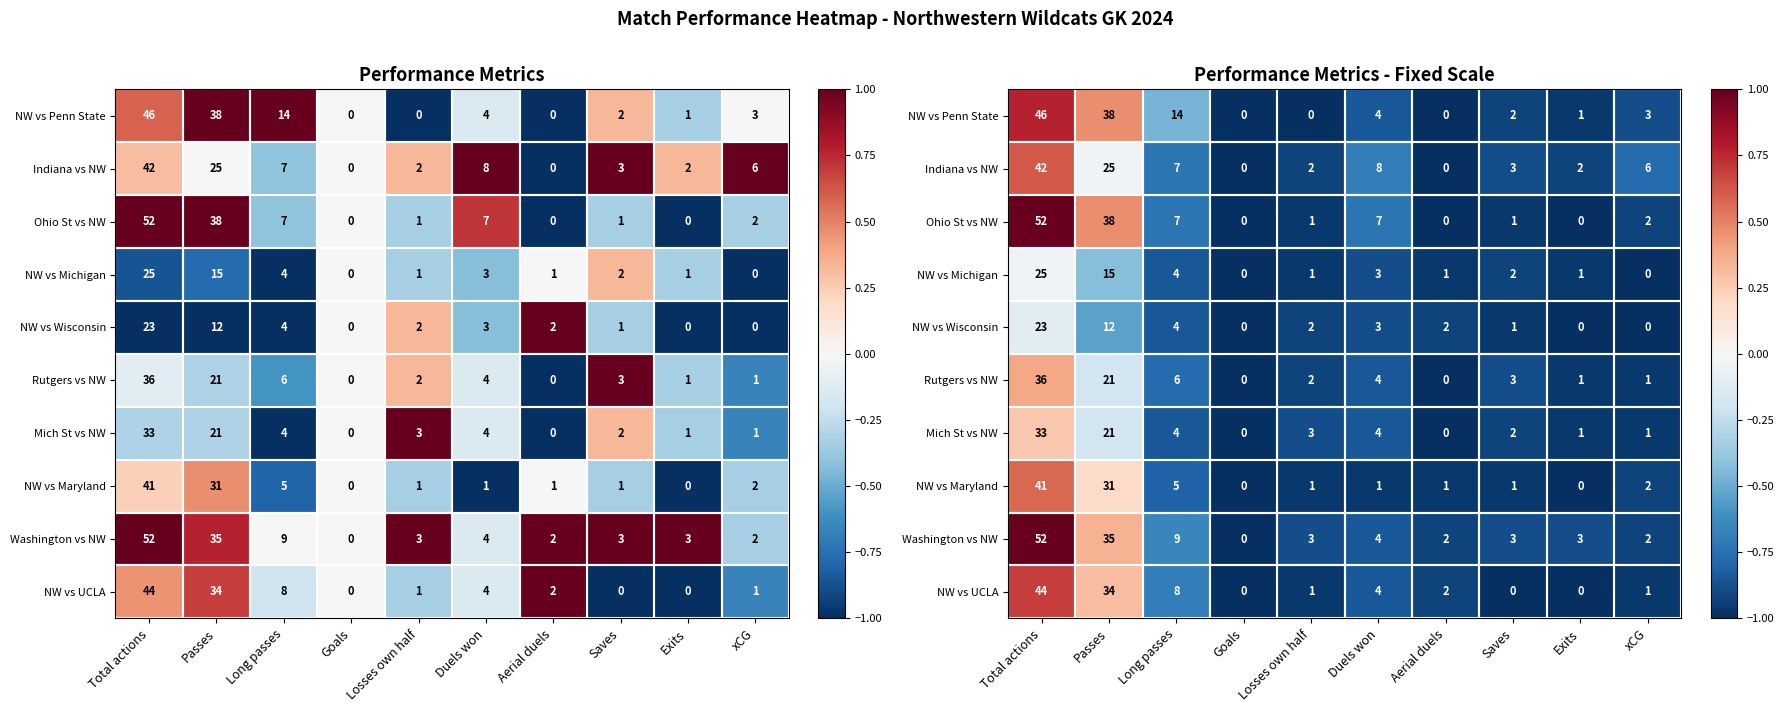

At which label does Washington vs NW first exceed 0?

Total actions